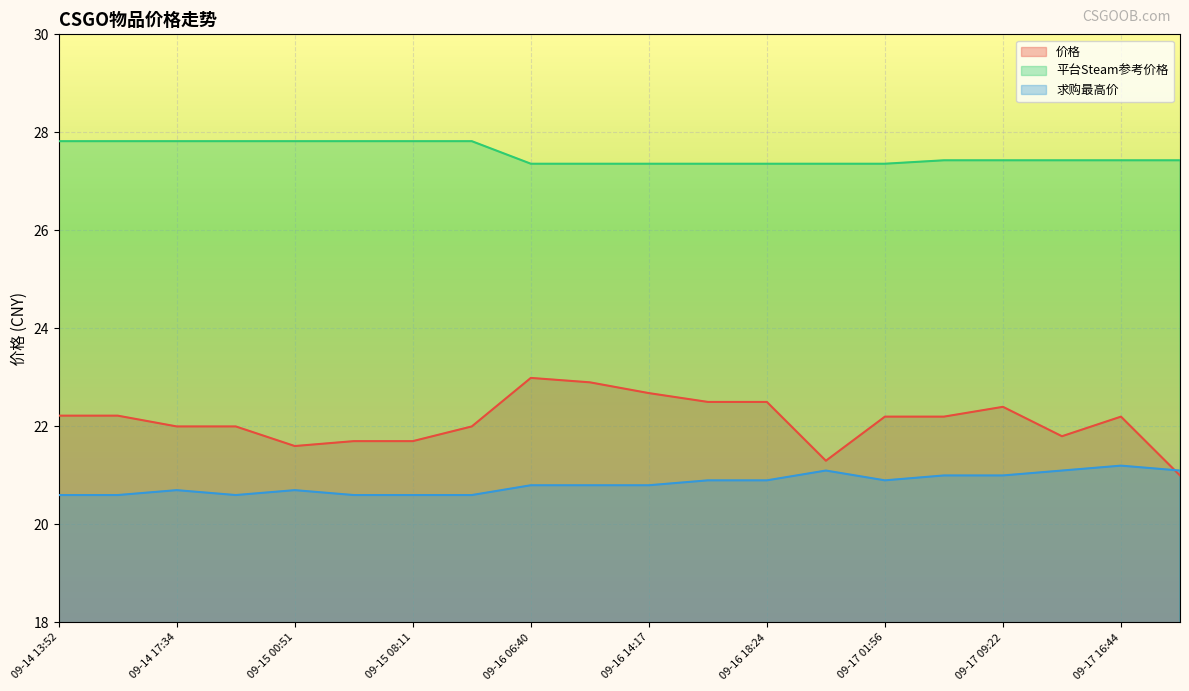

True or false: 求购最高价 has a value of 31.3 at 09-17 01:56.

False